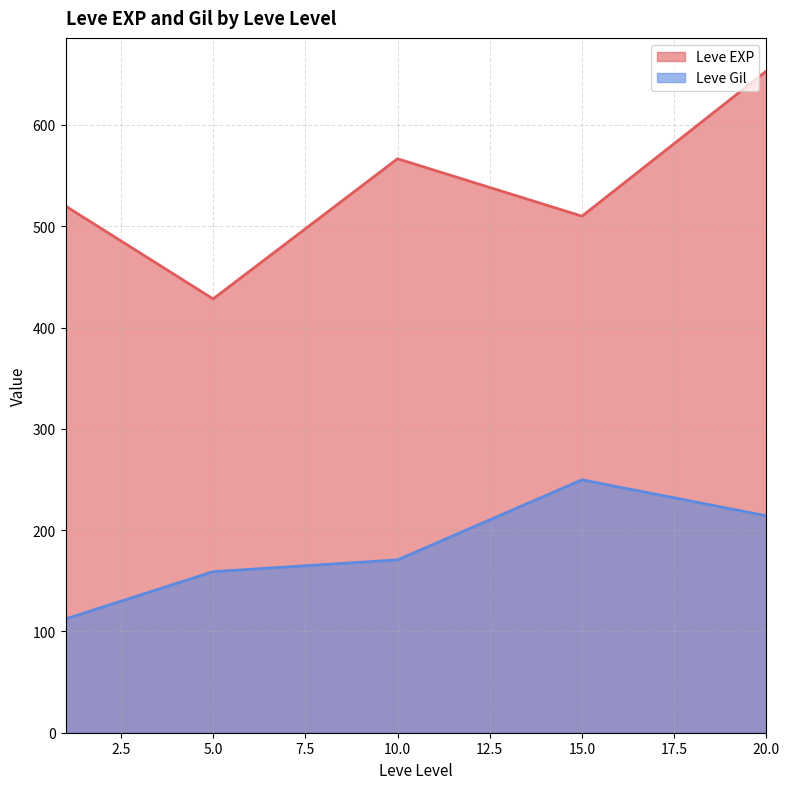

Which series has the largest total across all categories?

Leve EXP